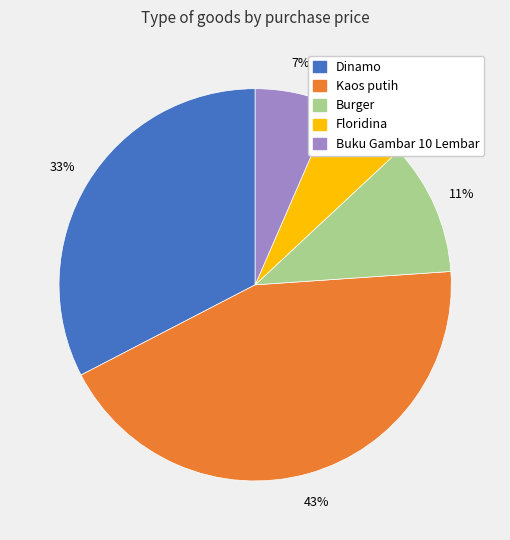

True or false: Buku Gambar 10 Lembar accounts for 20% of the total.

False